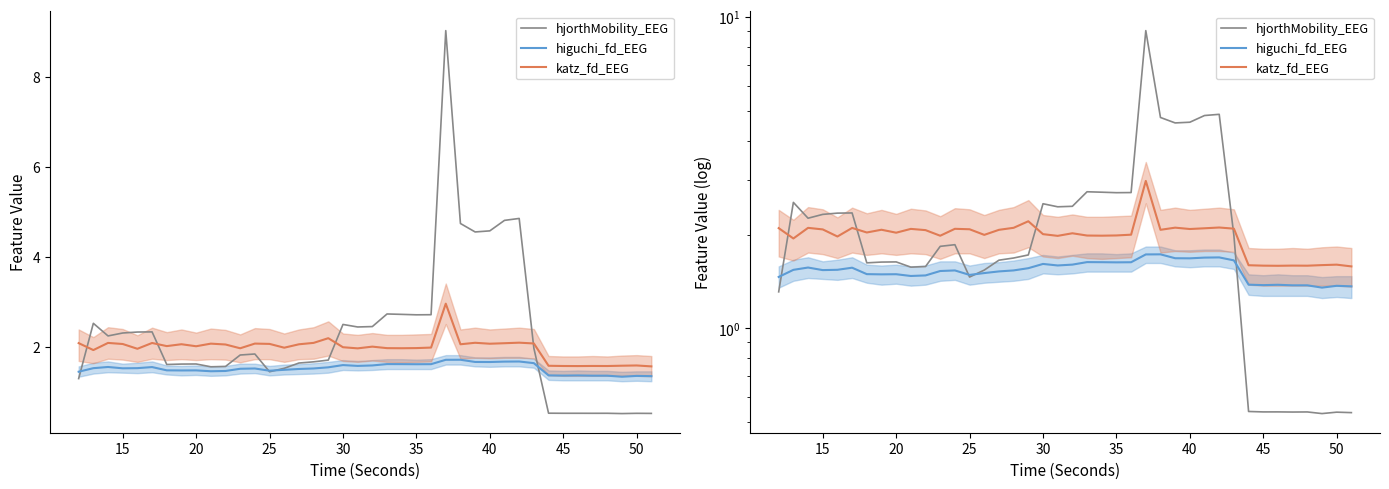

What is the minimum value shown in the chart?

0.5